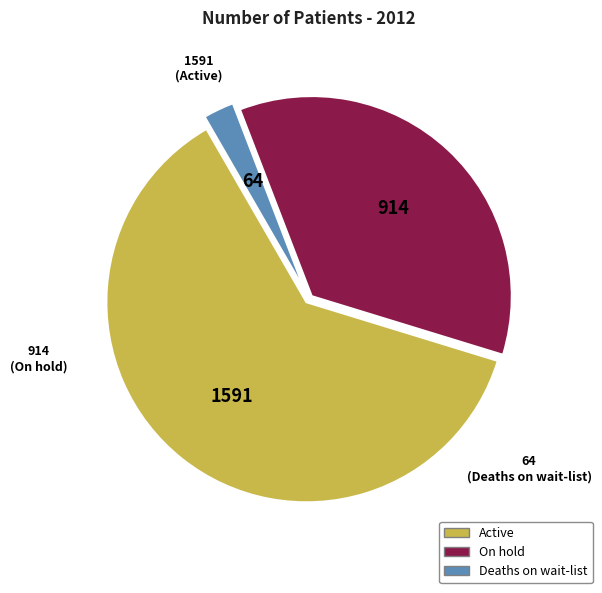

Is the sum of On hold and Deaths on wait-list greater than half?

No